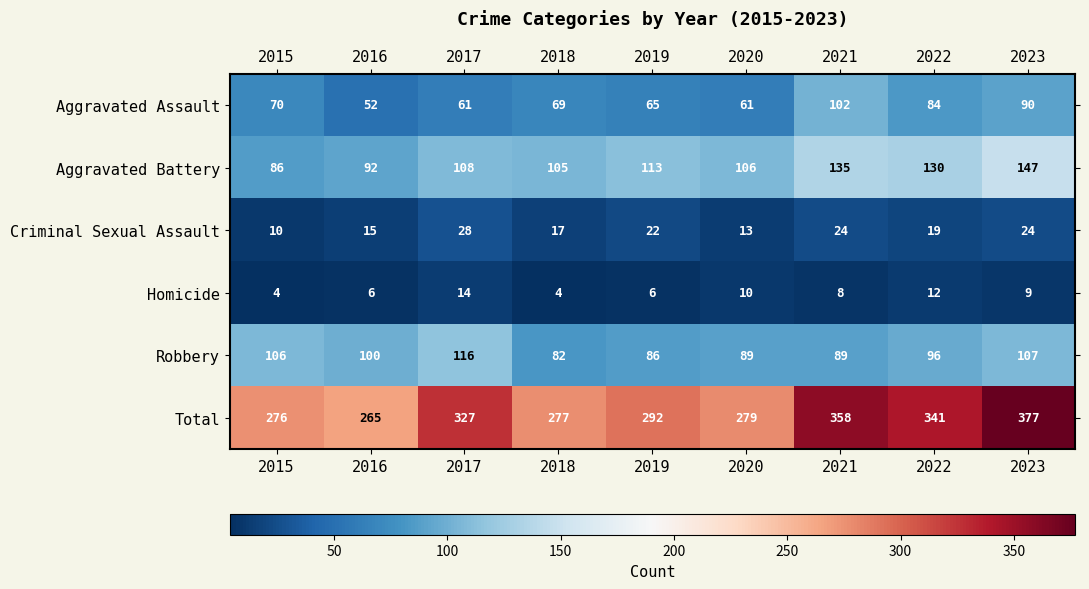

Which series has the widest spread of values?

Total